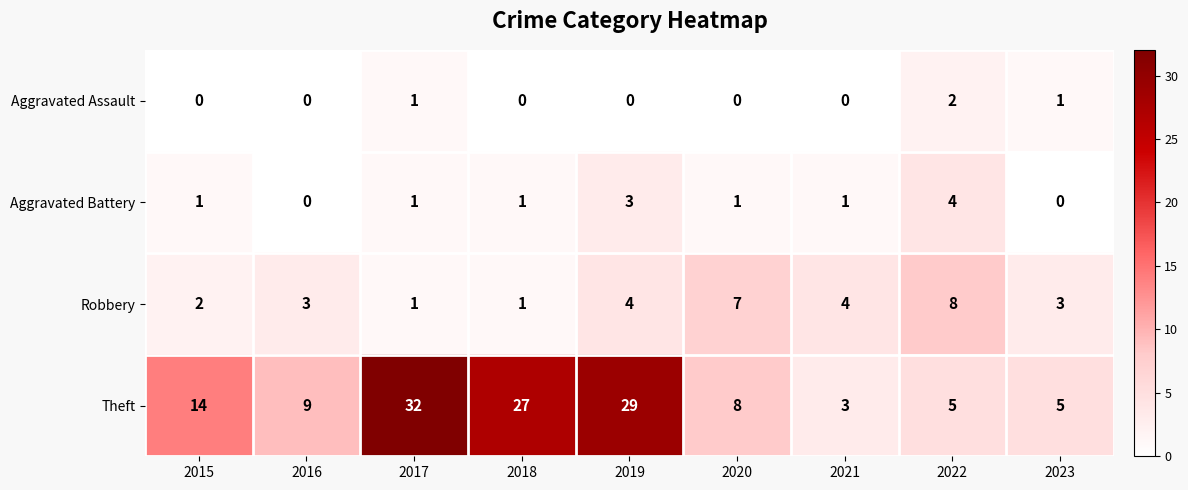

Is it true that Aggravated Assault equals -1 at 2020?

False